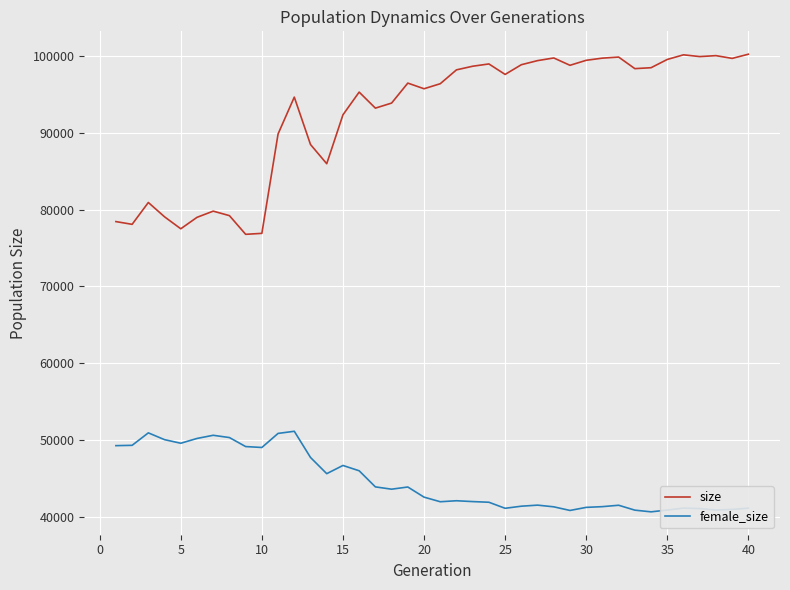

True or false: size and female_size cross at least once.

False